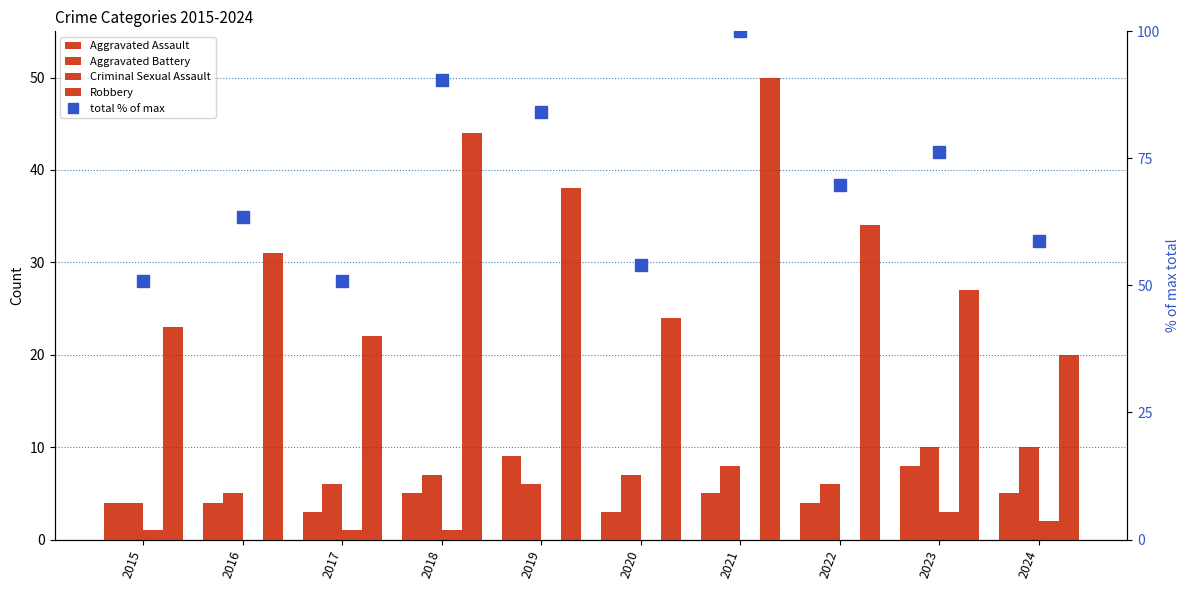

At which category is the sum across all series the highest?

2021